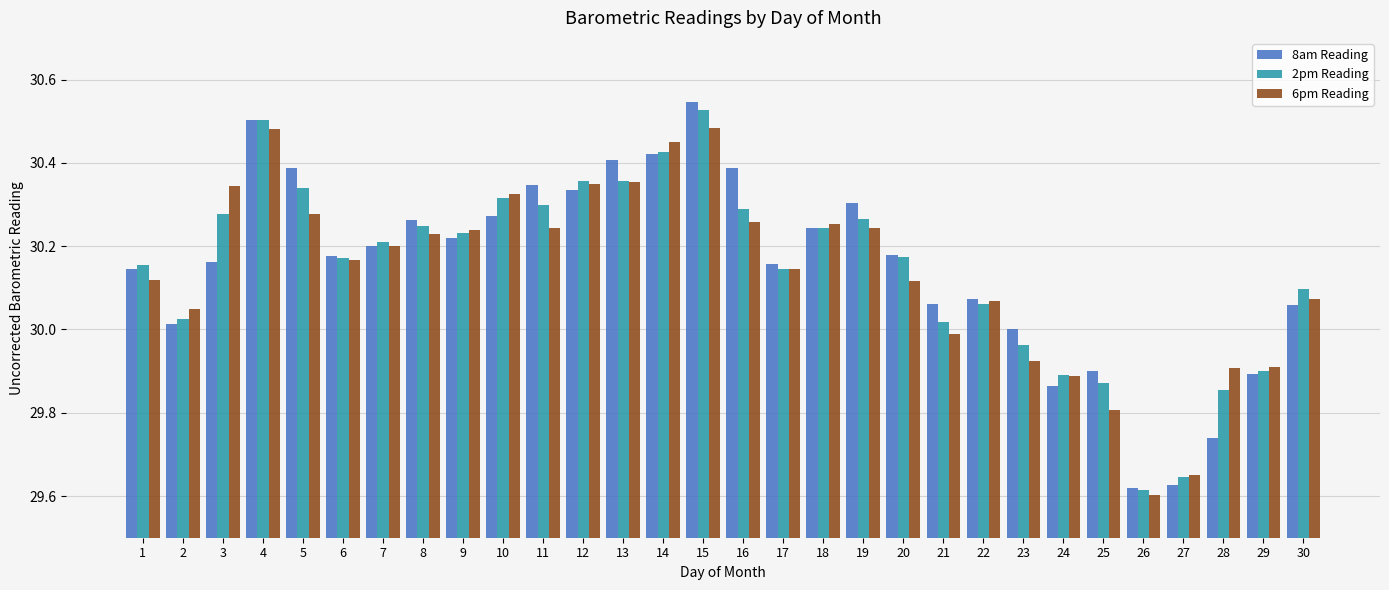

What is the difference between the 8am Reading values at 15 and 25?

0.6